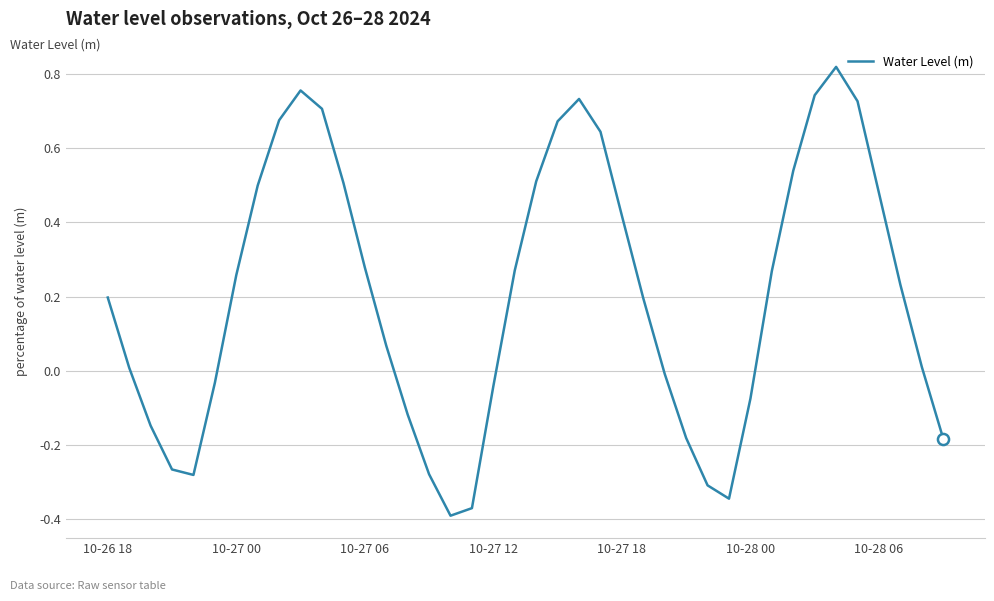

What is the difference between the maximum and minimum values?

1.2